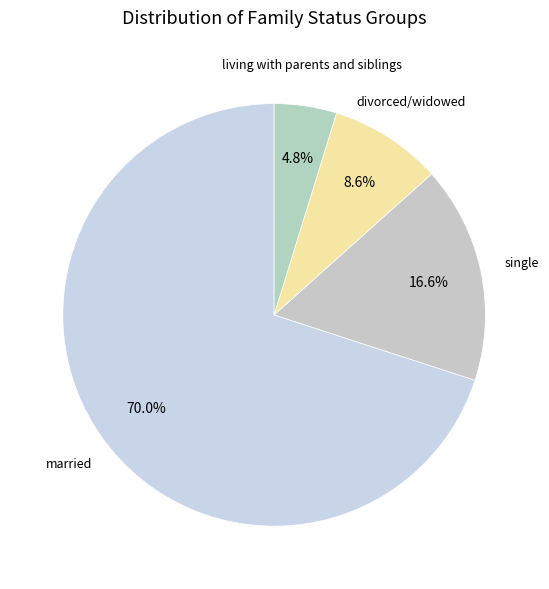

Is there a majority slice in this chart?

Yes